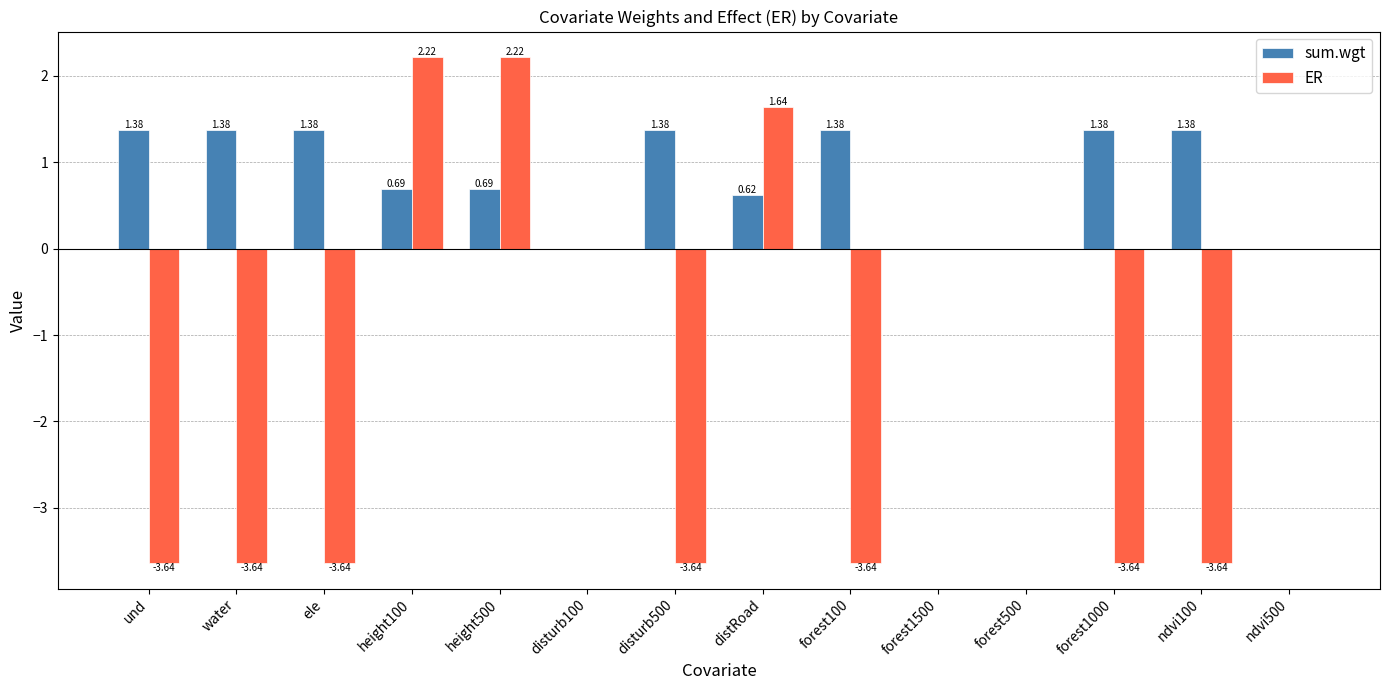

How many sum.wgt values are between 0 and 1?

7